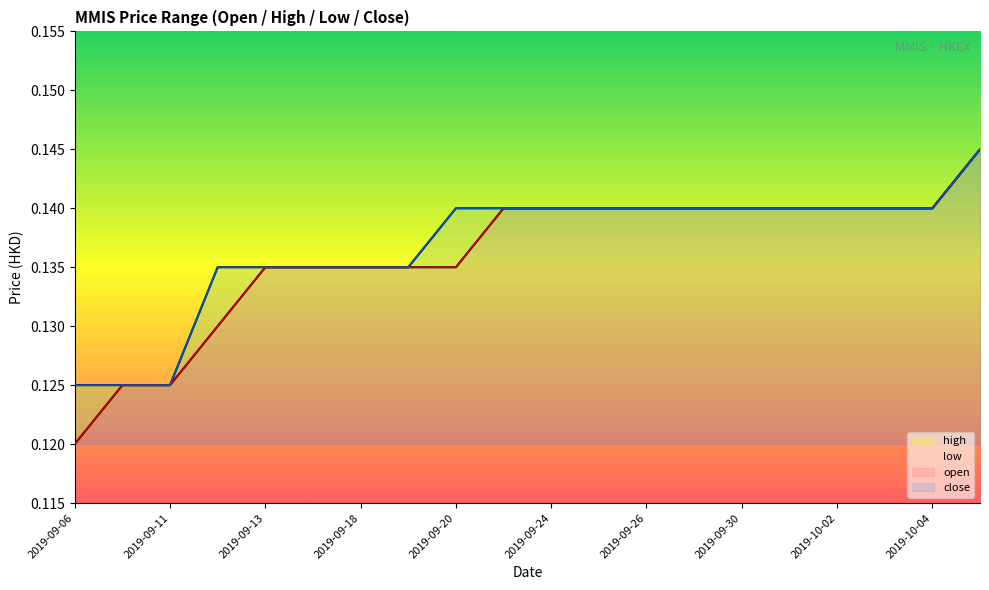

What is the sum of all high values?

2.7